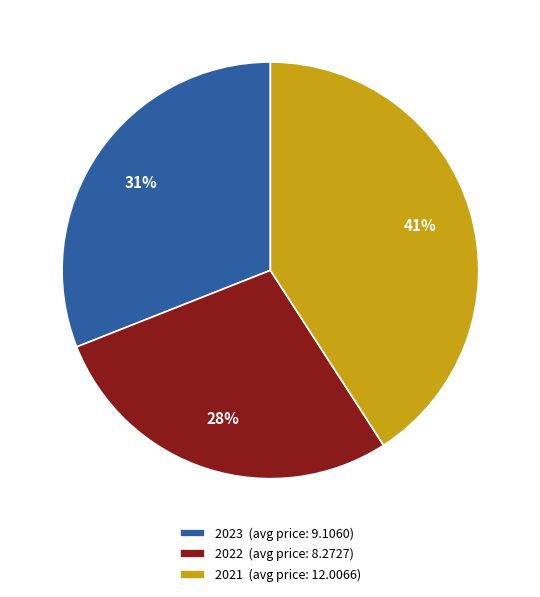

Which category has the smallest portion of the pie?

2022